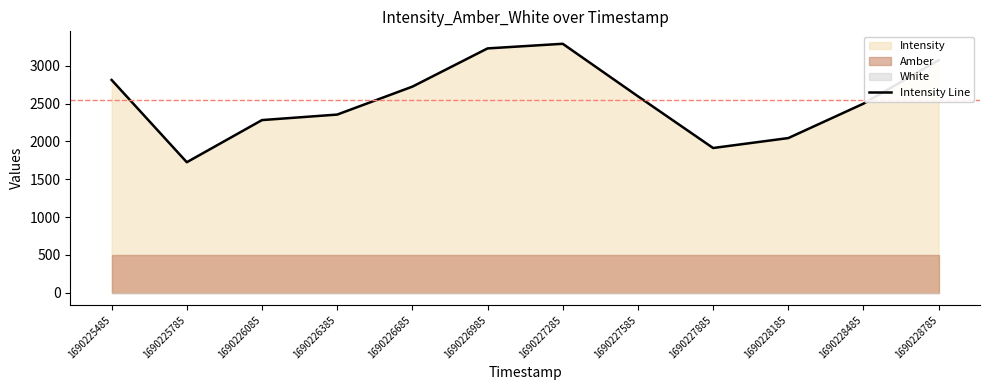

What is the maximum value shown in the chart?

3290.5